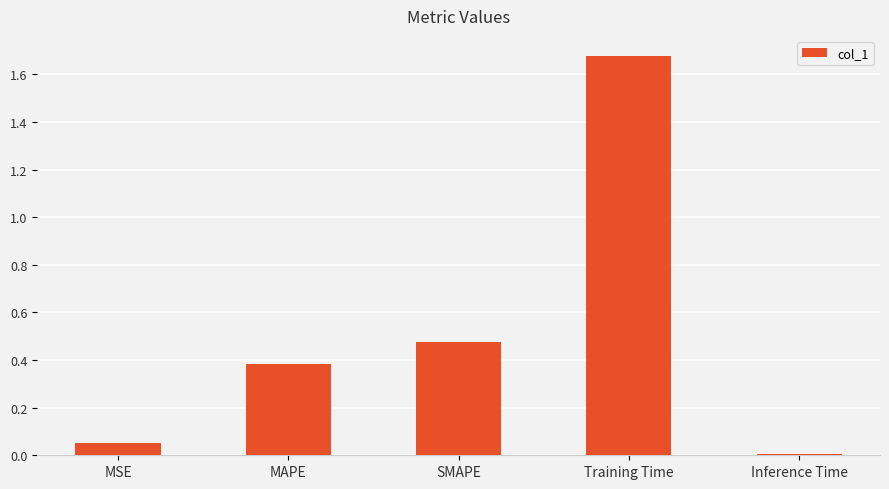

List the labels in order of value, smallest first.

Inference Time, MSE, MAPE, SMAPE, Training Time